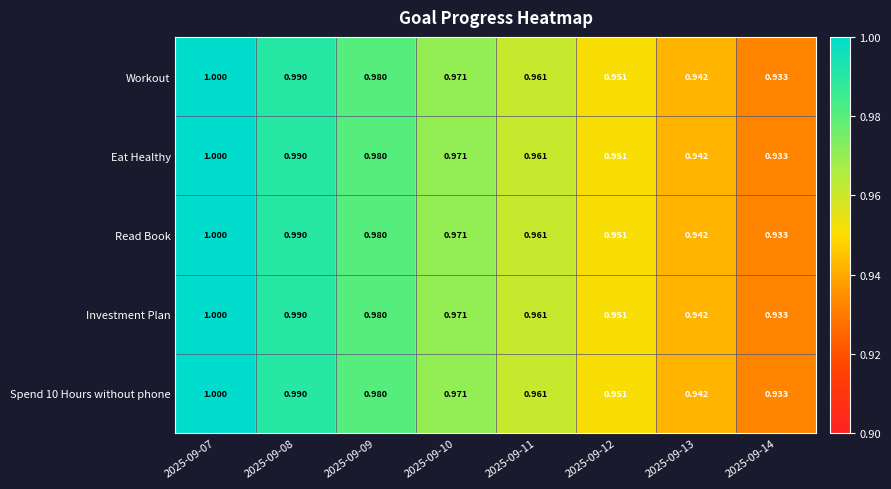

Is the value of Workout at 2025-09-14 greater than the value of Spend 10 Hours without phone at 2025-09-13?

No